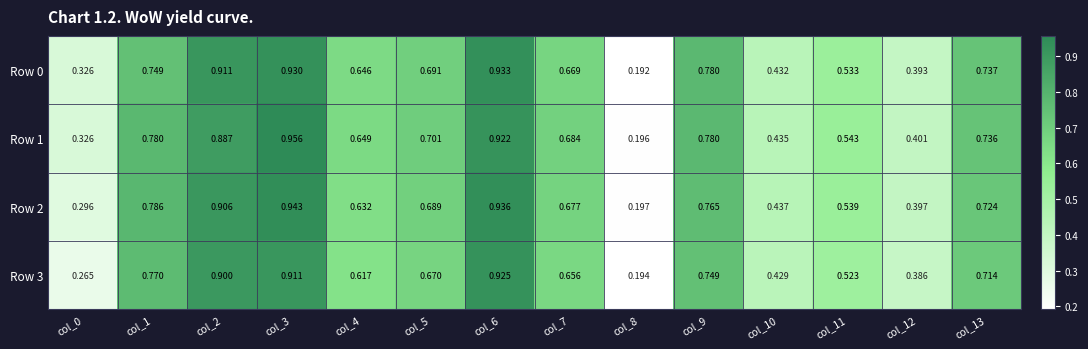

Which series changed the most between col_9 and col_10?

Row 0